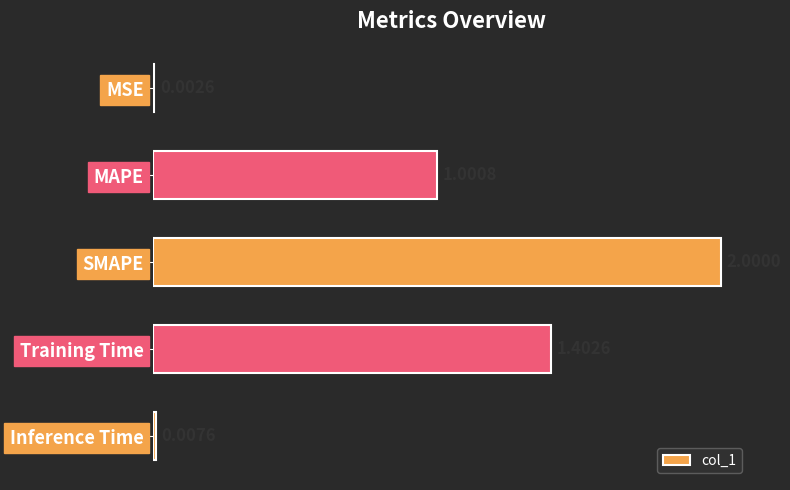

At which label is the value closest to 1?

MAPE